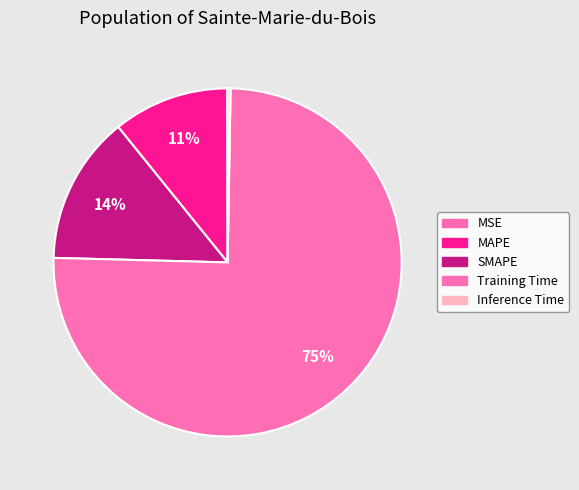

To the nearest percent, what portion does MAPE represent?

11%